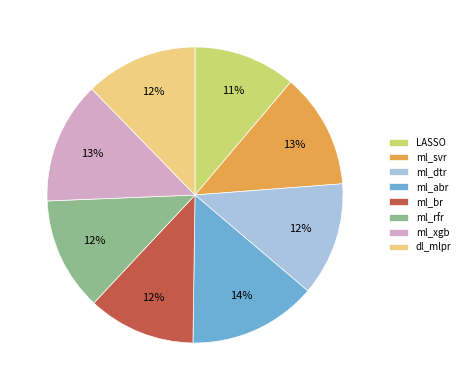

Combined, do ml_xgb and dl_mlpr account for over 50%?

No